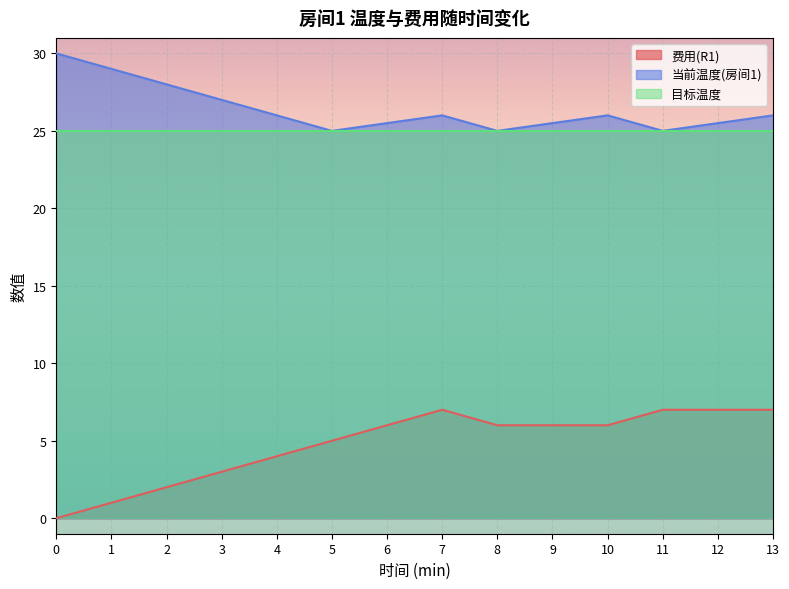

Reading left to right, transcribe all the data shown in this chart.

费用(R1): 0.0	1.0	2.0	3.0	4.0	5.0	6.0	7.0	6.0	6.0	6.0	7.0	7.0	7.0
当前温度(房间1): 30.0	29.0	28.0	27.0	26.0	25.0	25.5	26.0	25.0	25.5	26.0	25.0	25.5	26.0